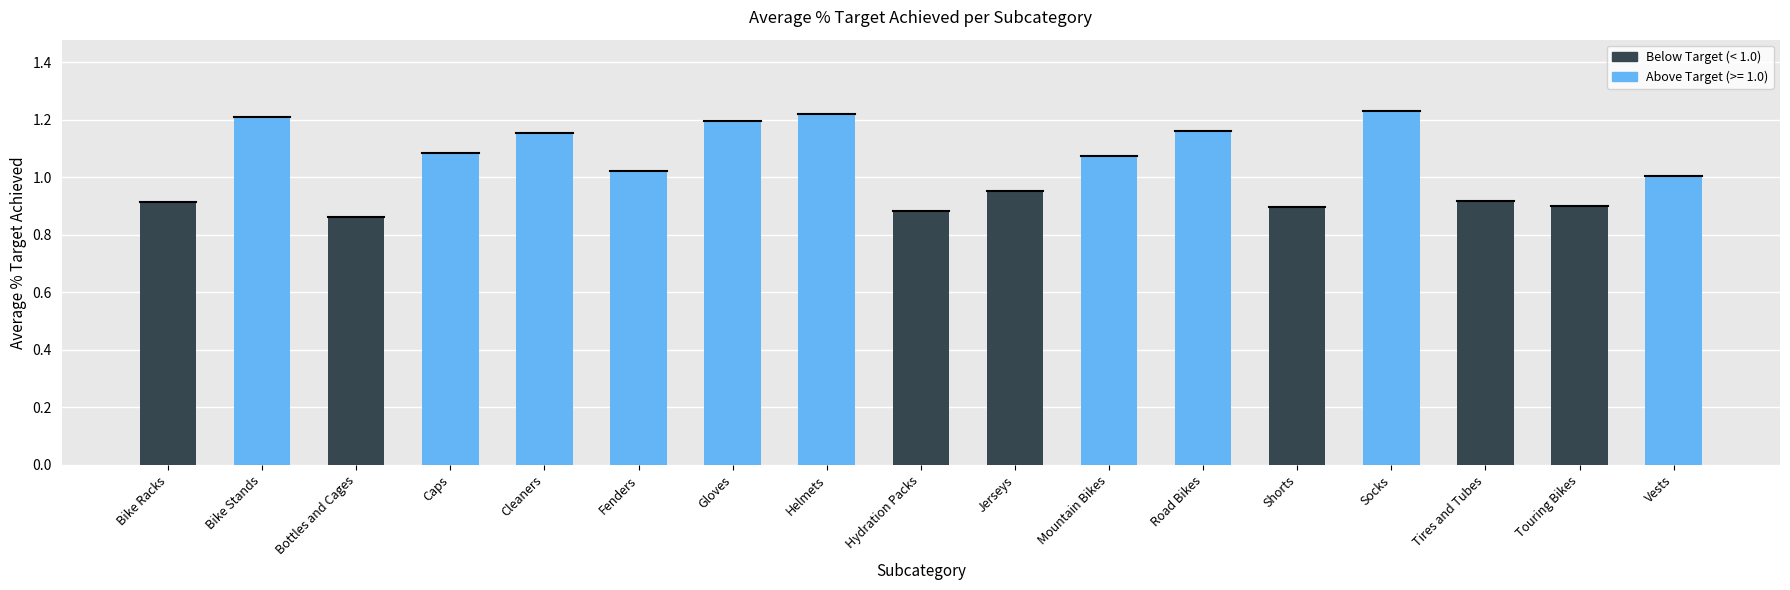

What is the label of the 8th bar from the left?

Helmets